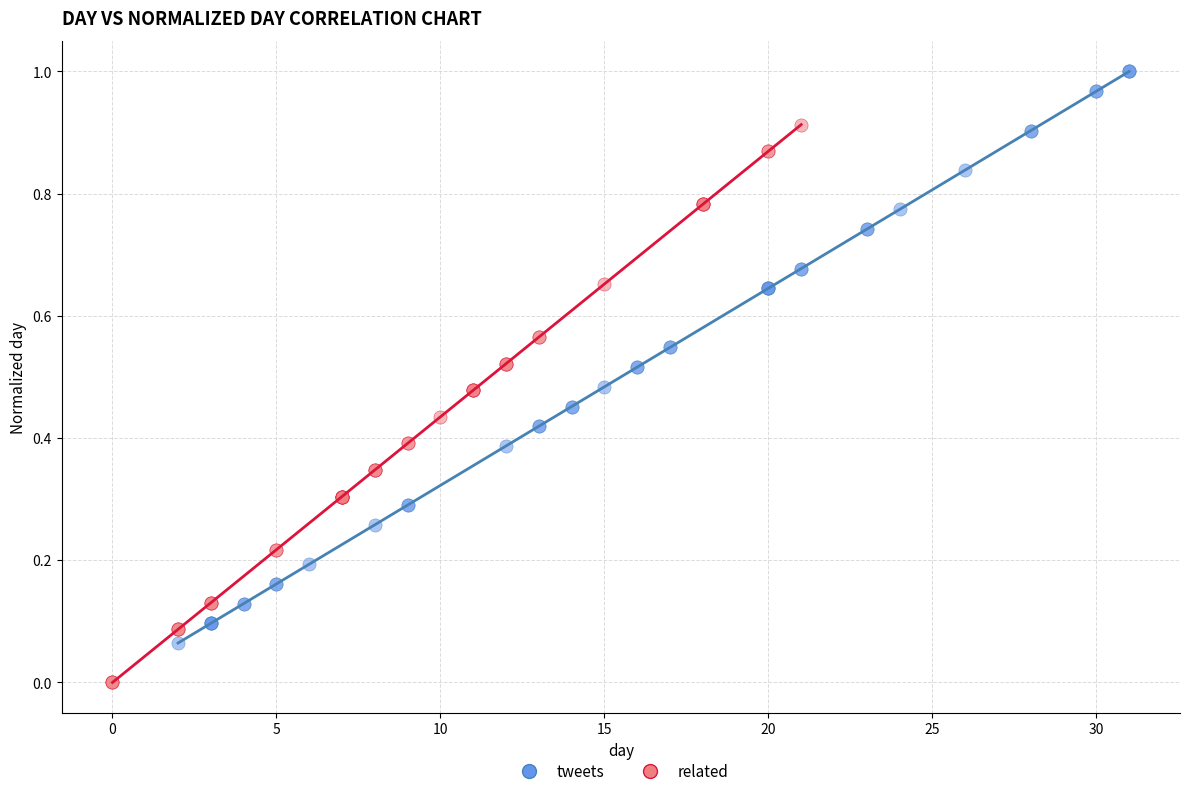

Which series reaches the minimum Y coordinate?

related